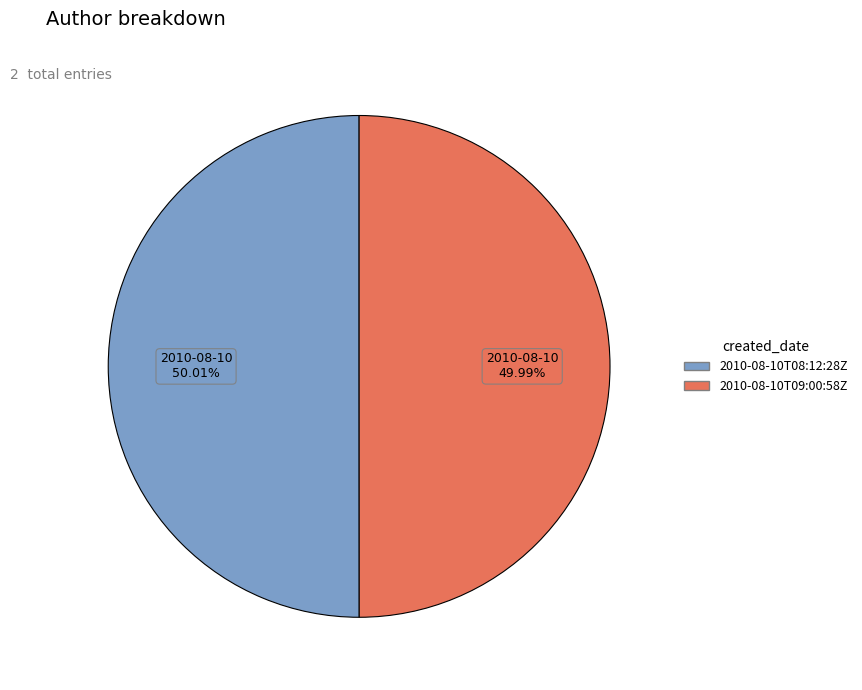

Combined, do 2010-08-10T09:00:58Z and 2010-08-10T08:12:28Z account for over 50%?

Yes